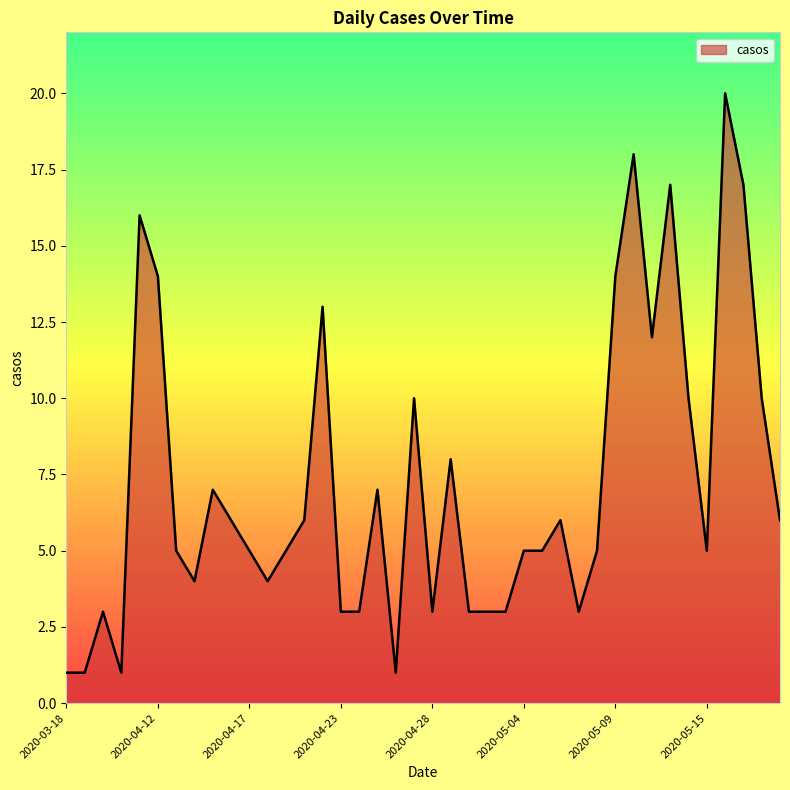

True or false: there are more than 0 points higher than both neighbors.

True